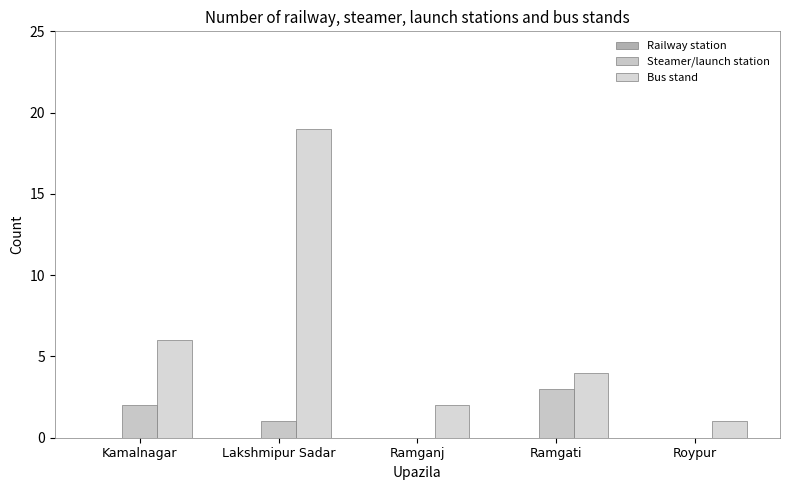

What position from the left is Ramgati?

4